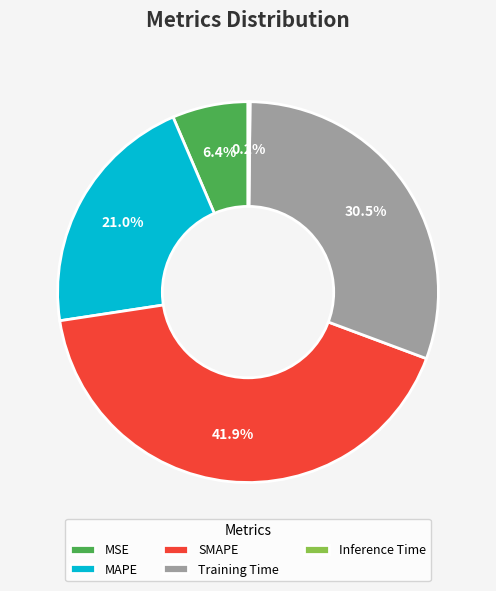

Is MAPE the majority of the pie?

No